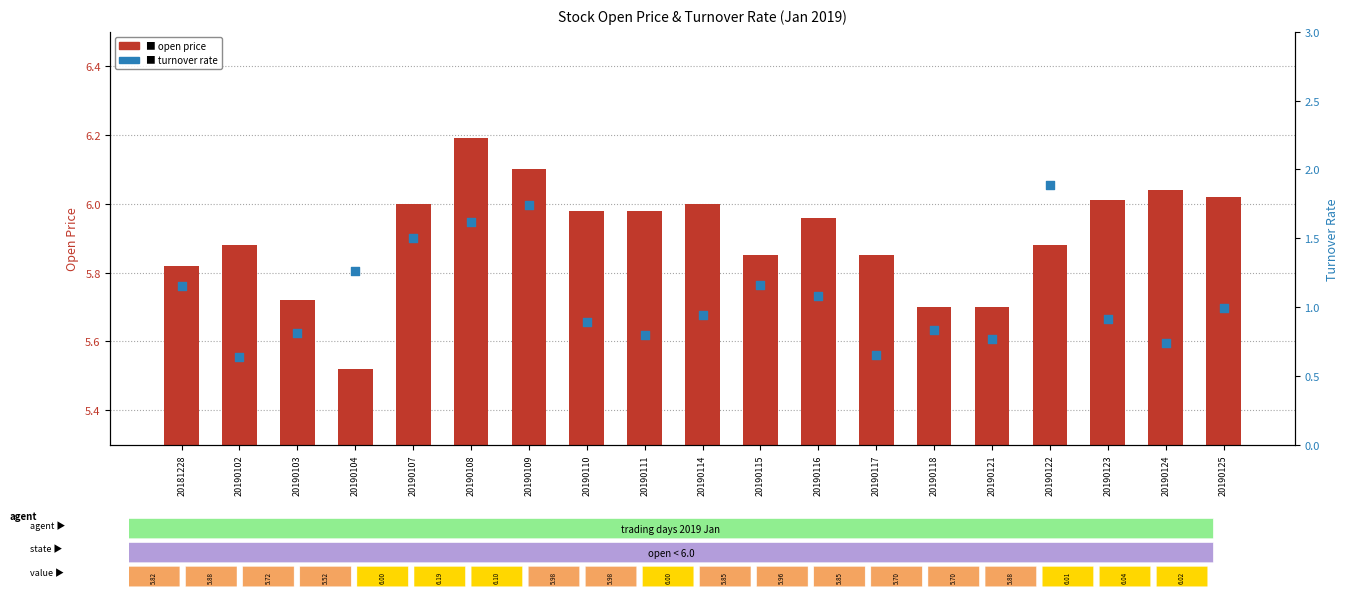

Which series has the widest spread of Y values?

Turnover rate (percentile)